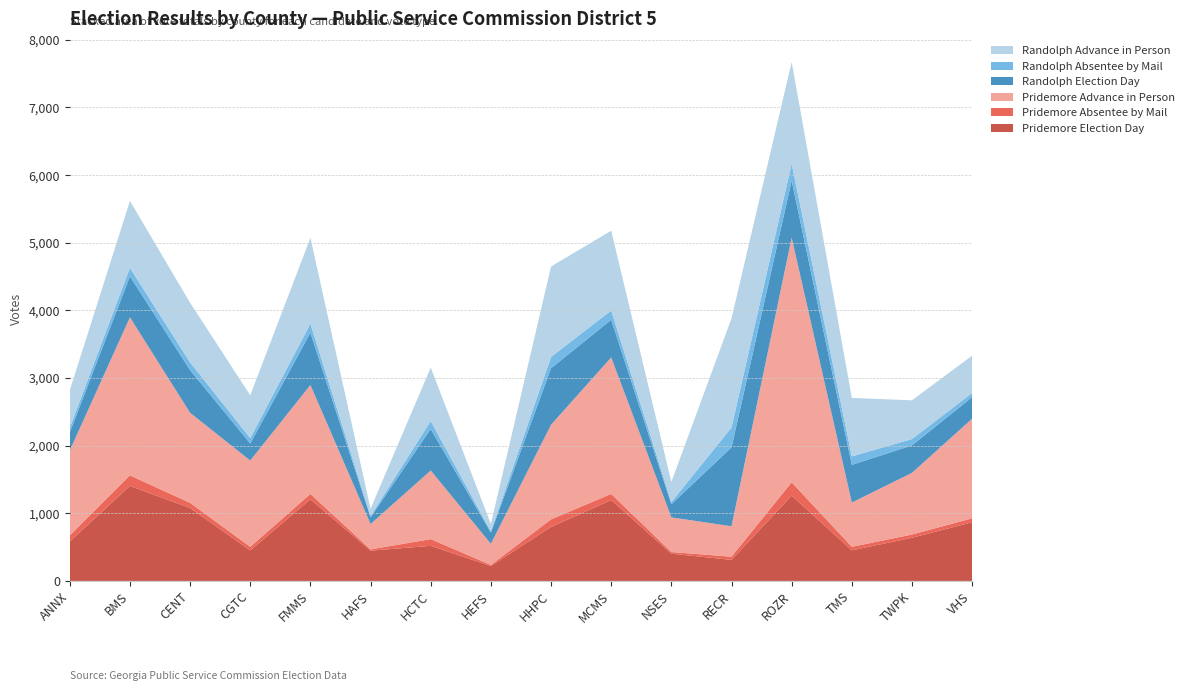

Reading right to left, transcribe all the data shown in this chart.

Pridemore Election Day: VHS=867	TWPK=638	TMS=452	ROZR=1261	RECR=311	NSES=403	MCMS=1195	HHPC=798	HEFS=220	HCTC=519	HAFS=447	FMMS=1206	CGTC=451	CENT=1078	BMS=1404	ANNX=583
Pridemore Absentee by Mail: VHS=58	TWPK=48	TMS=52	ROZR=197	RECR=47	NSES=24	MCMS=91	HHPC=112	HEFS=16	HCTC=99	HAFS=19	FMMS=80	CGTC=53	CENT=76	BMS=156	ANNX=90
Pridemore Advance in Person: VHS=1474	TWPK=912	TMS=655	ROZR=3618	RECR=450	NSES=513	MCMS=2018	HHPC=1399	HEFS=312	HCTC=1015	HAFS=375	FMMS=1611	CGTC=1276	CENT=1332	BMS=2337	ANNX=1255
Randolph Election Day: VHS=318	TWPK=406	TMS=557	ROZR=841	RECR=1167	NSES=194	MCMS=557	HHPC=835	HEFS=166	HCTC=613	HAFS=100	FMMS=773	CGTC=252	CENT=630	BMS=606	ANNX=269
Randolph Absentee by Mail: VHS=62	TWPK=94	TMS=125	ROZR=252	RECR=293	NSES=32	MCMS=137	HHPC=167	HEFS=20	HCTC=118	HAFS=20	FMMS=133	CGTC=79	CENT=115	BMS=125	ANNX=69
Randolph Advance in Person: VHS=552	TWPK=572	TMS=865	ROZR=1503	RECR=1613	NSES=297	MCMS=1180	HHPC=1337	HEFS=108	HCTC=790	HAFS=106	FMMS=1269	CGTC=633	CENT=881	BMS=990	ANNX=552